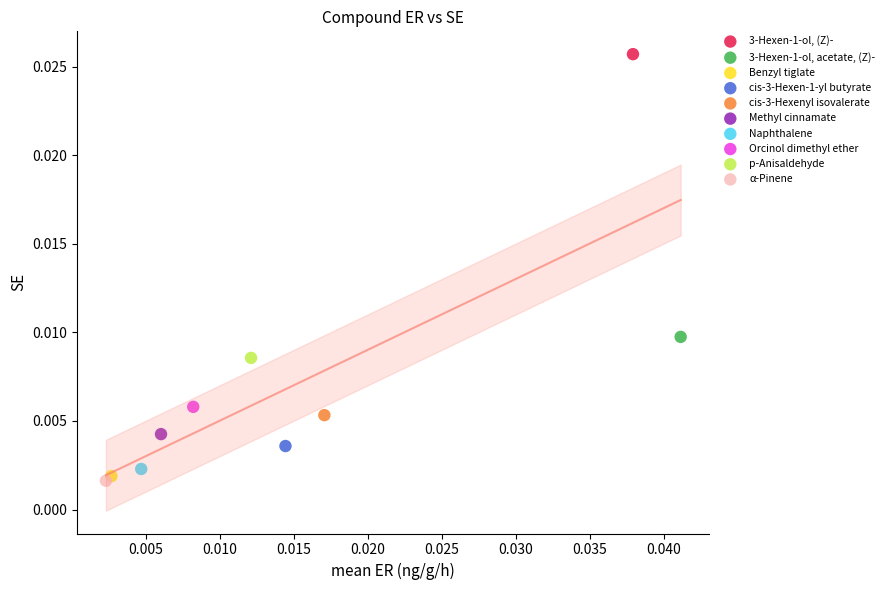

What are all the series names shown in the legend?

3-Hexen-1-ol, (Z)-, 3-Hexen-1-ol, acetate, (Z)-, Benzyl tiglate, cis-3-Hexen-1-yl butyrate, cis-3-Hexenyl isovalerate, Methyl cinnamate, Naphthalene, Orcinol dimethyl ether, p-Anisaldehyde, α-Pinene